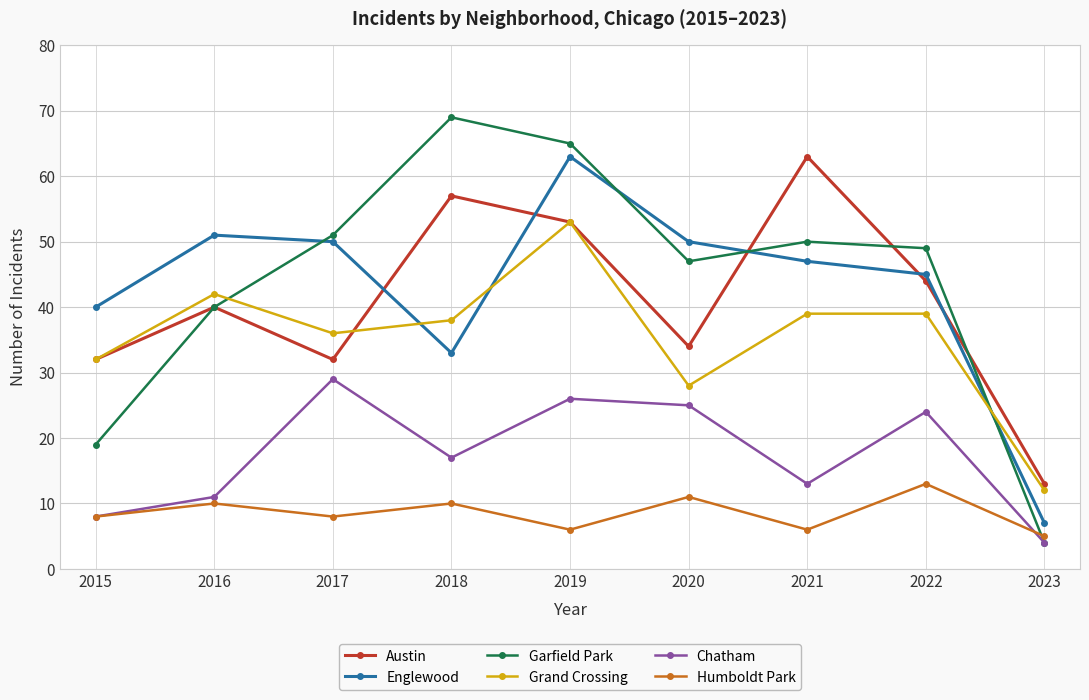

What is the value of the Austin point at the 7th from the left?

63